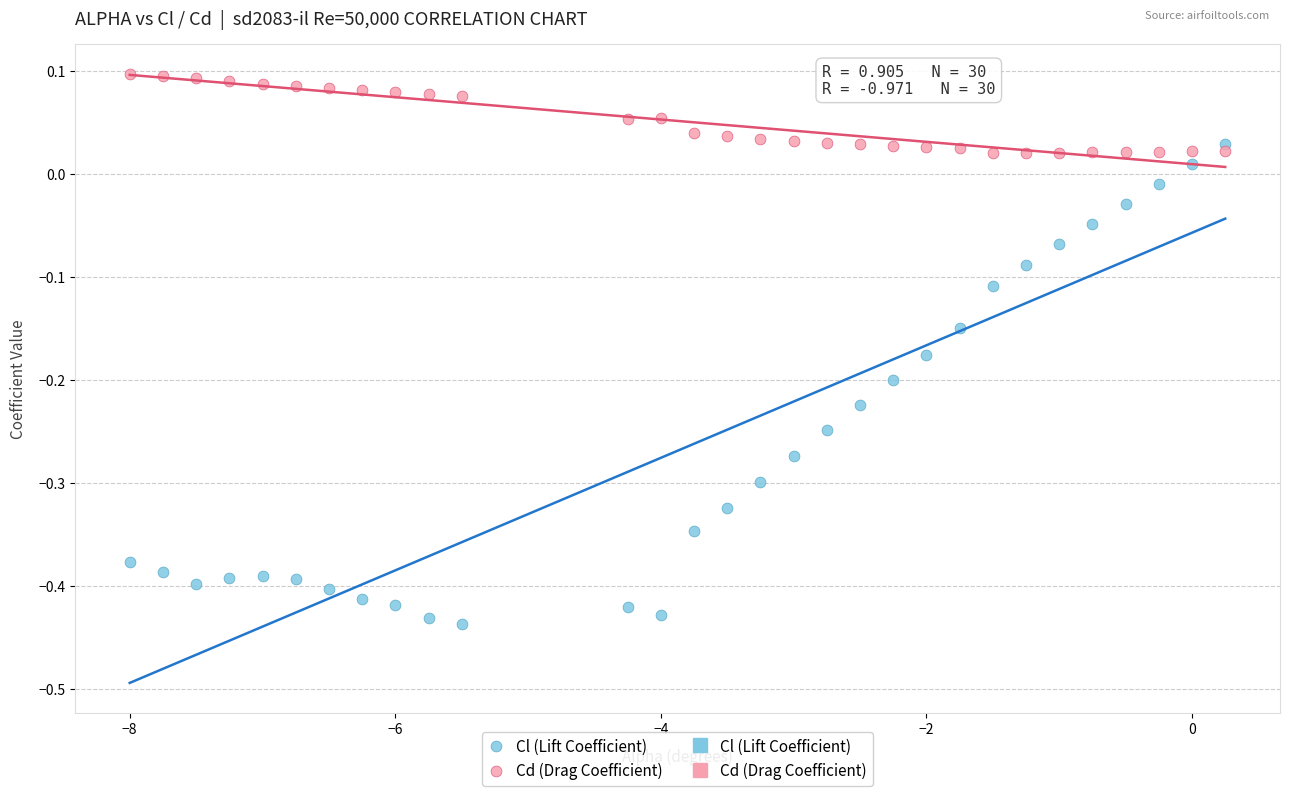

Which series contains the highest Y value?

Cd (Drag Coefficient)